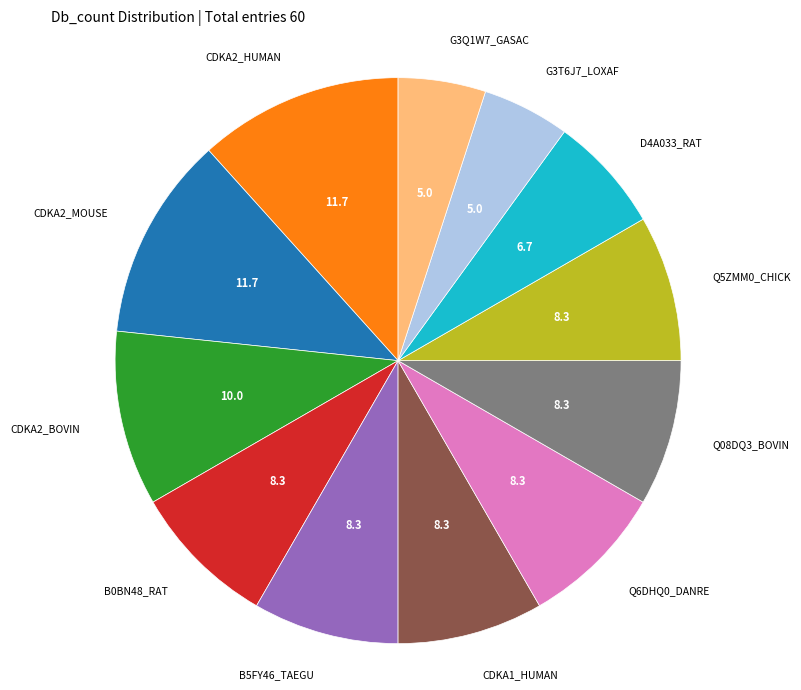

What is the ratio of the value at CDKA2_HUMAN to the value at Q5ZMM0_CHICK?

1.4